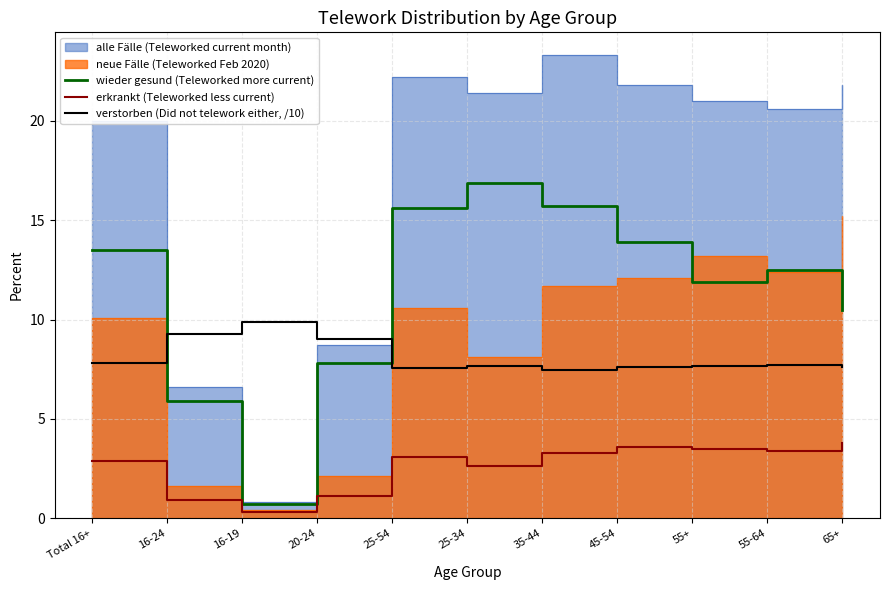

True or false: verstorben (Did not telework either, /10) has a value of 7.5 at 35-44.

True